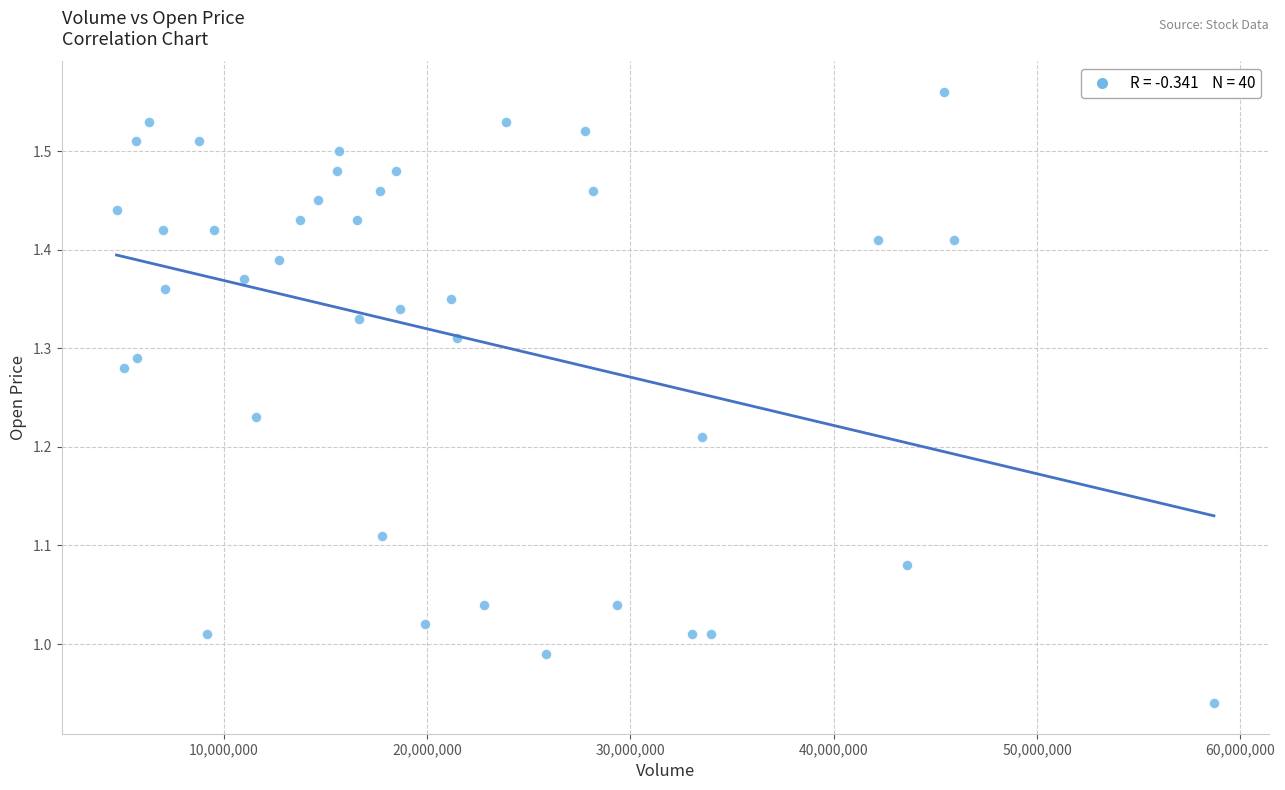

What is the range of X values (max minus min)?

53961600.0